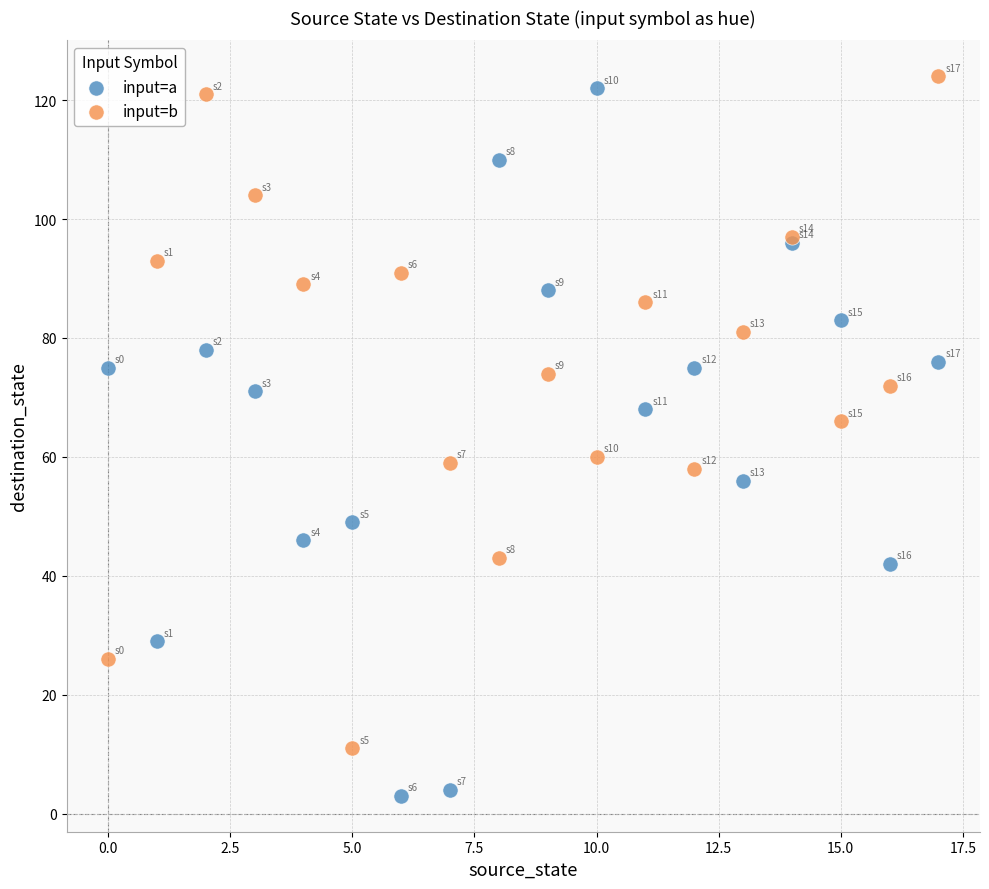

Which series has the largest Y range (max minus min)?

input=a